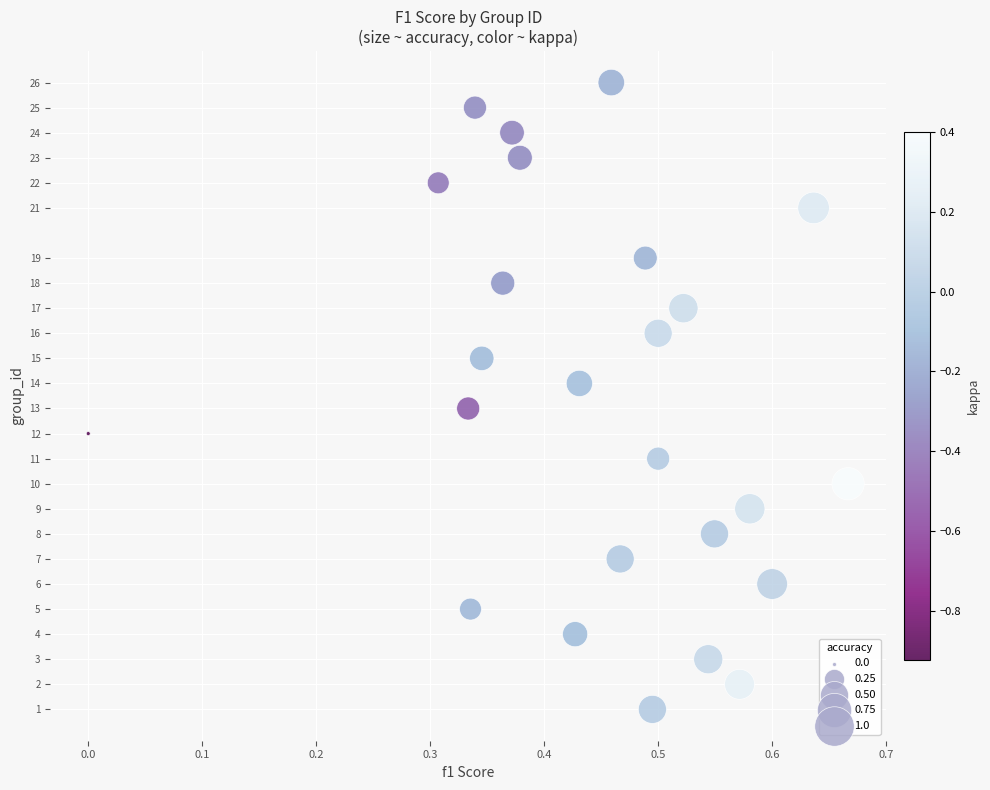

What is the range of Y values (max minus min)?

25